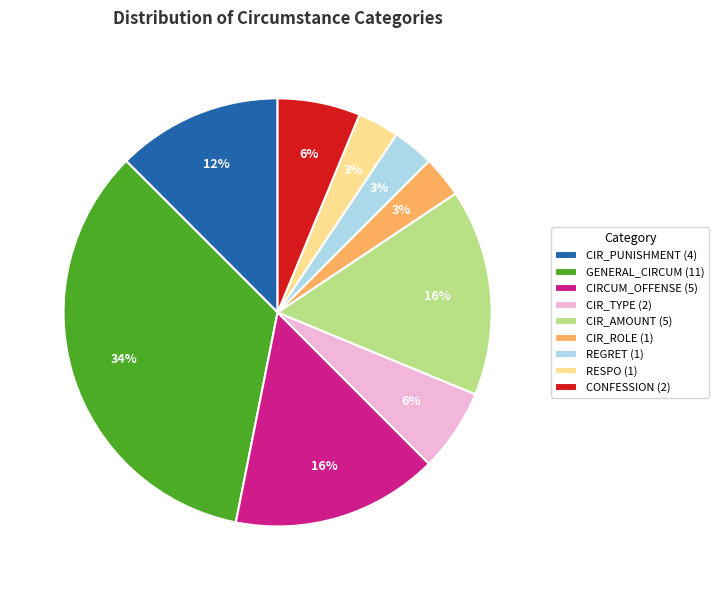

Between REGRET and GENERAL_CIRCUM, which is larger?

GENERAL_CIRCUM